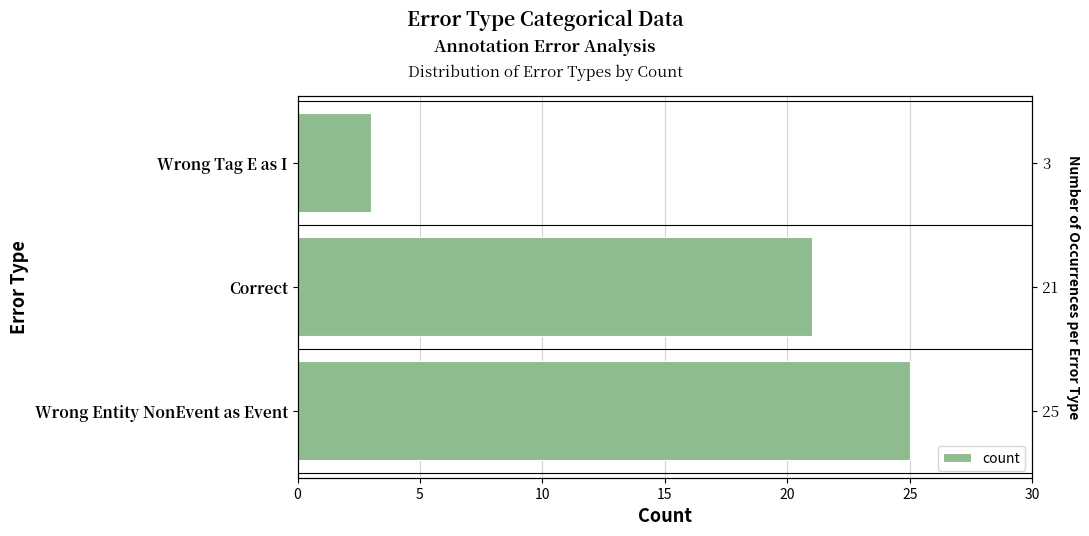

How many bars are there in total?

3